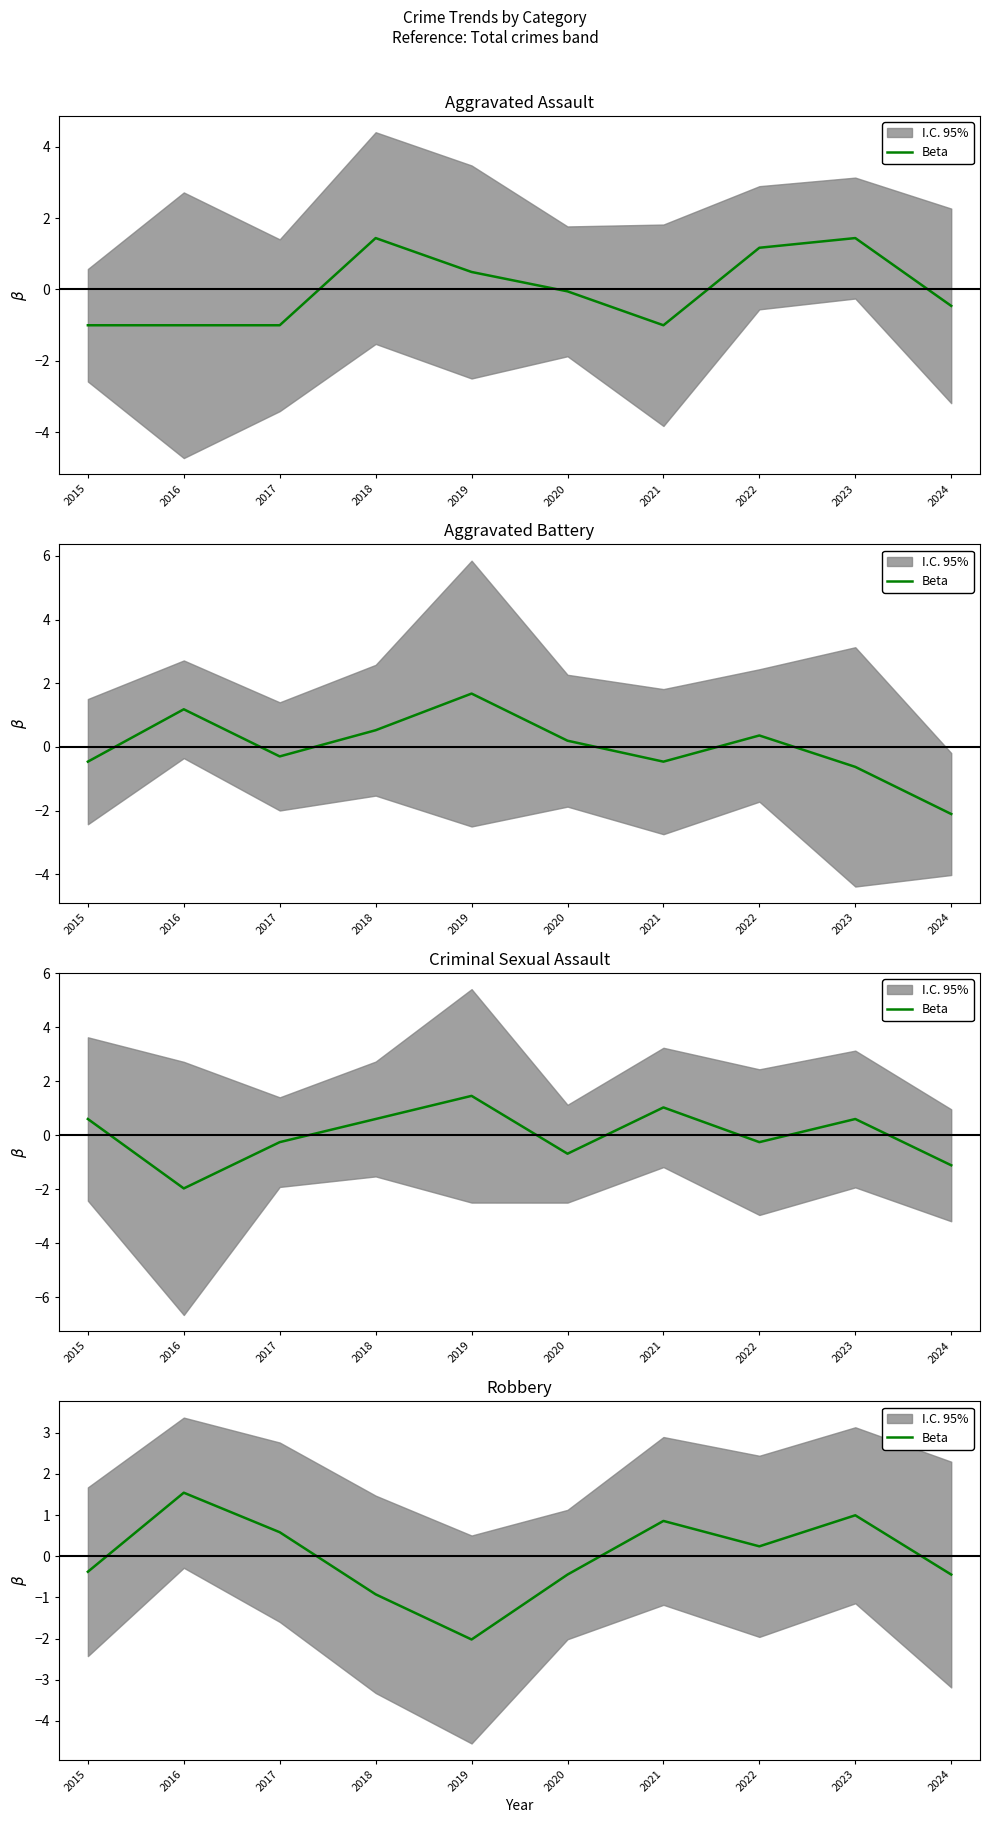

What is the difference between the maximum and second lowest values?

2.5